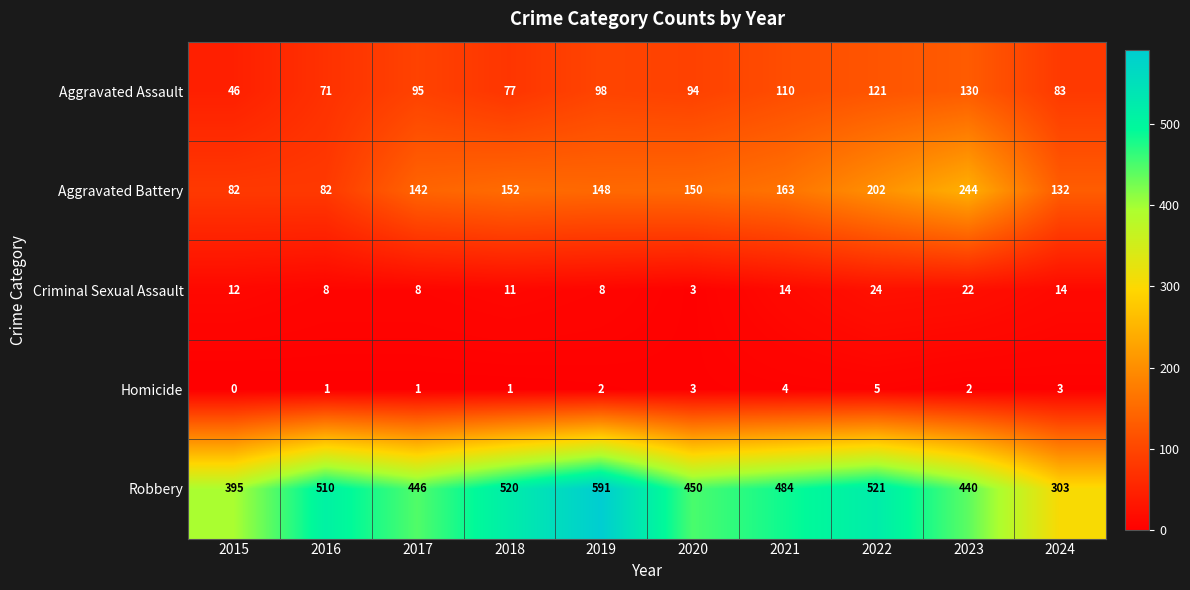

At which label does Aggravated Assault reach its peak?

2023